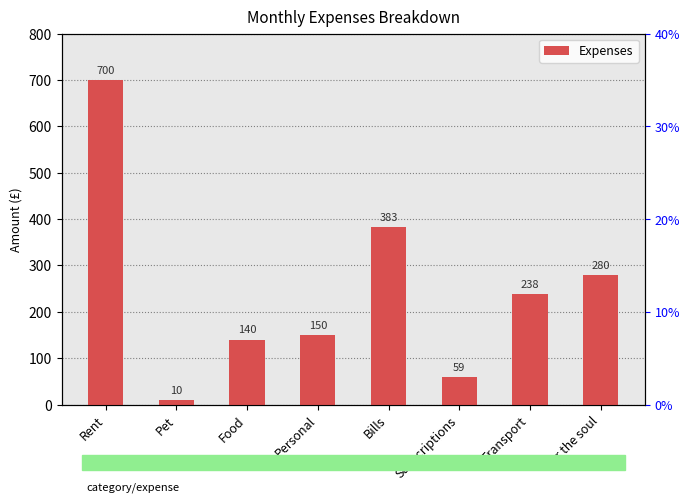

Between Bills and Personal, which is larger?

Bills